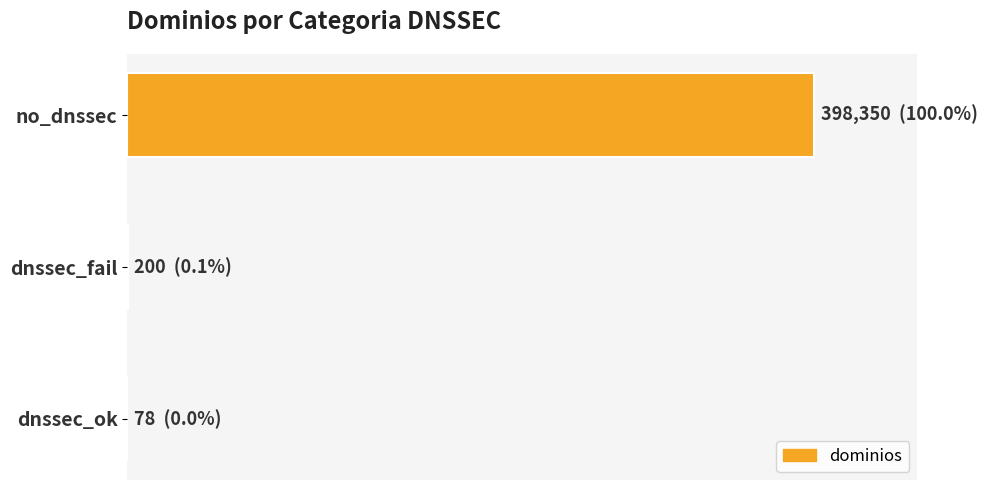

How many series are shown in this chart?

1